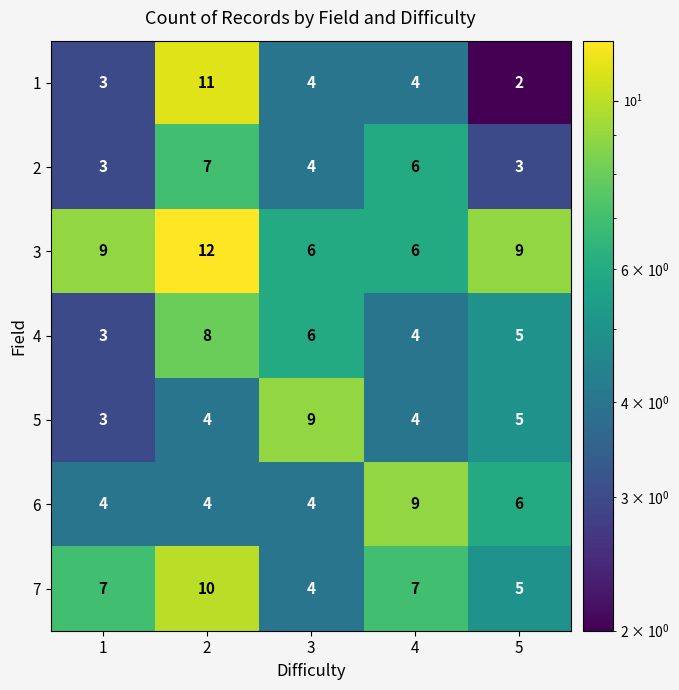

What is the total value across all series at 2?

56